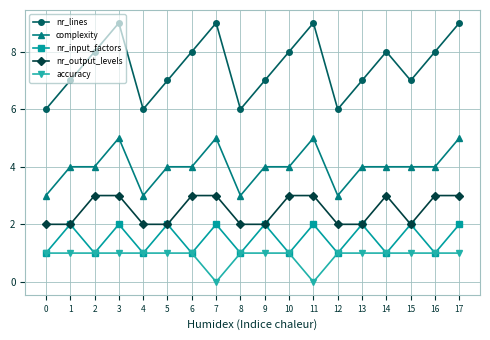

The value of nr_output_levels at 7 is 3. True or false?

True